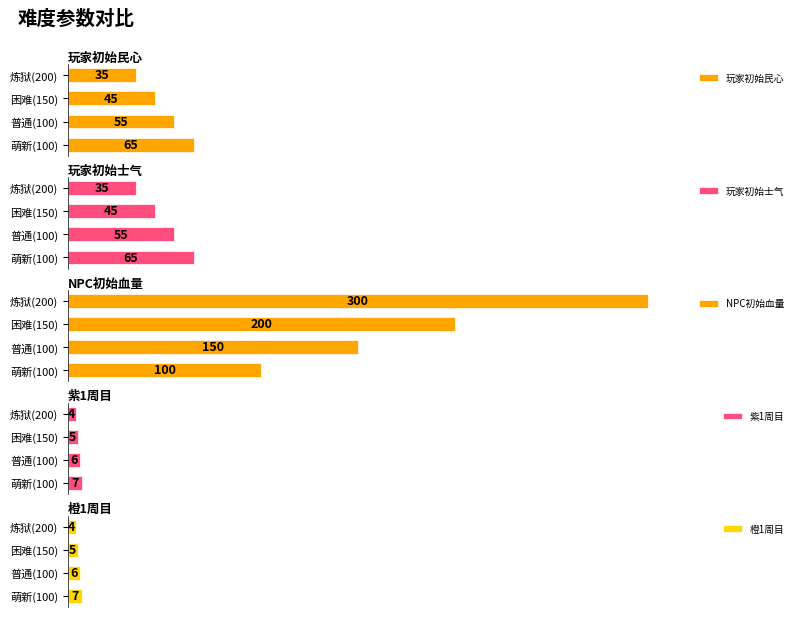

What is the smallest value displayed?

4